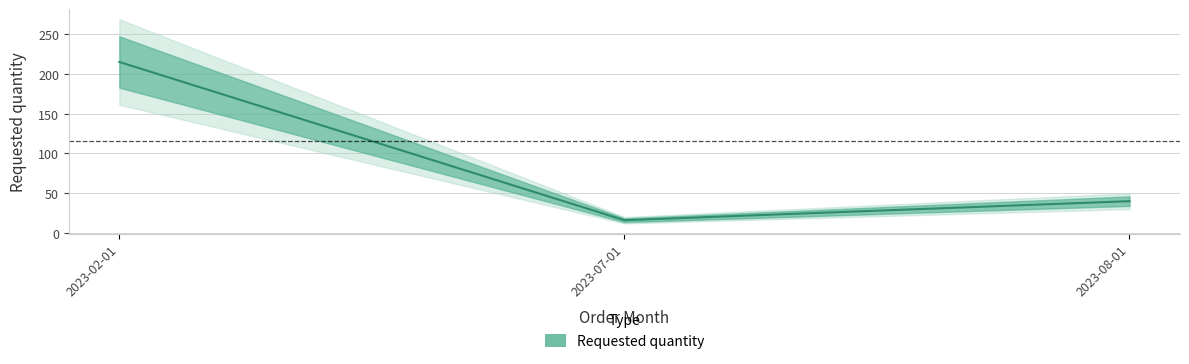

The value at 2023-07-01 is 16. True or false?

True